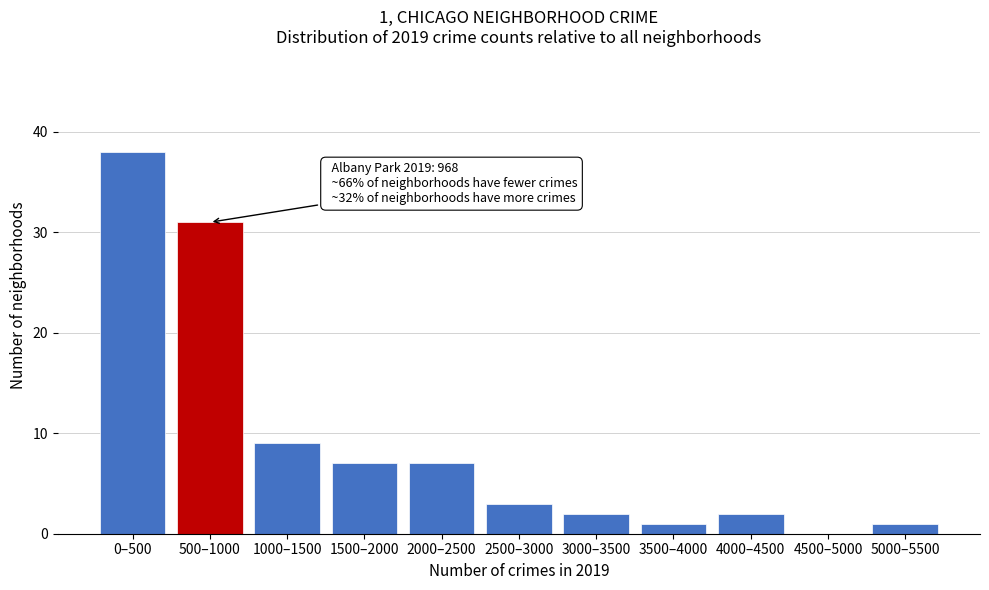

Reading left to right, transcribe all the data shown in this chart.

0–500=38	500–1000=31	1000–1500=9	1500–2000=7	2000–2500=7	2500–3000=3	3000–3500=2	3500–4000=1	4000–4500=2	4500–5000=0	5000–5500=1